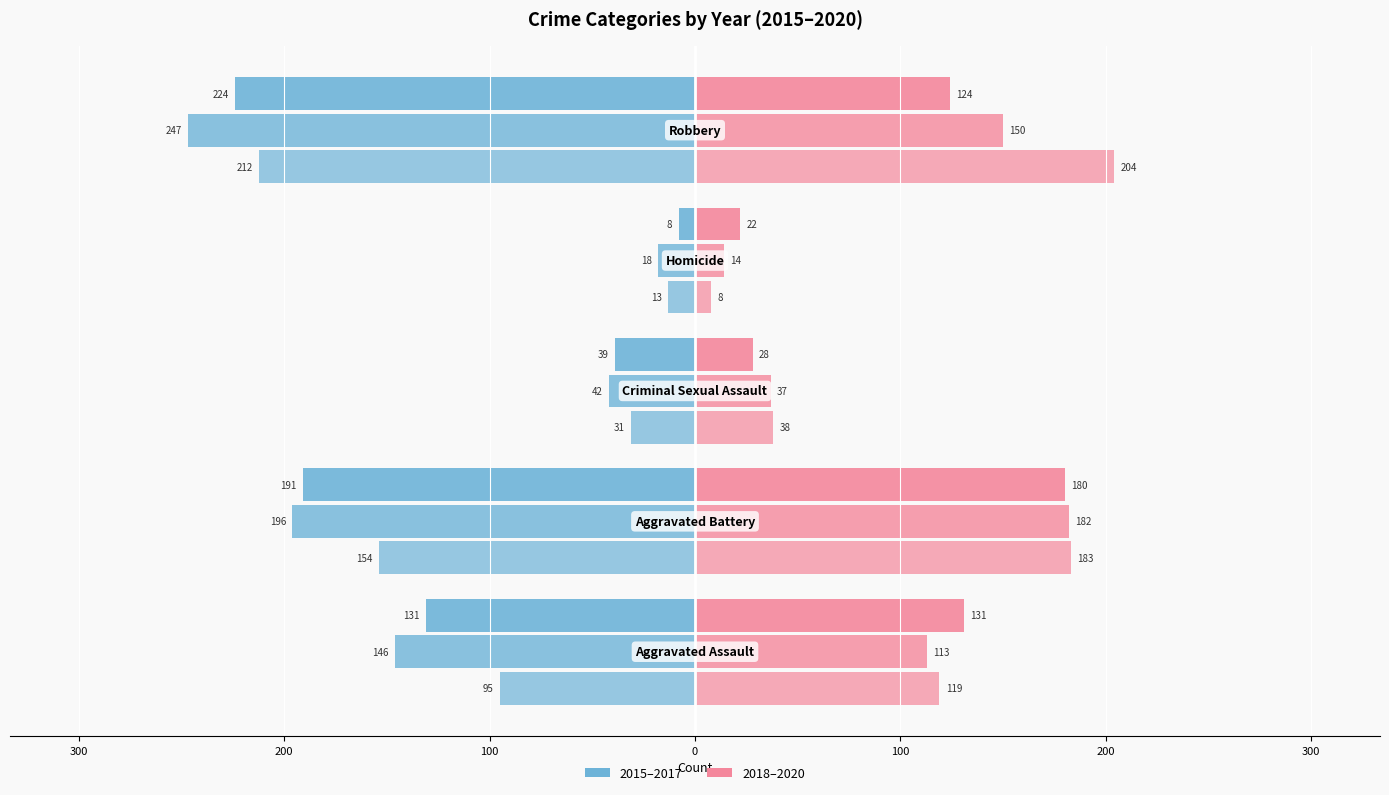

Are the bars horizontal?

Yes